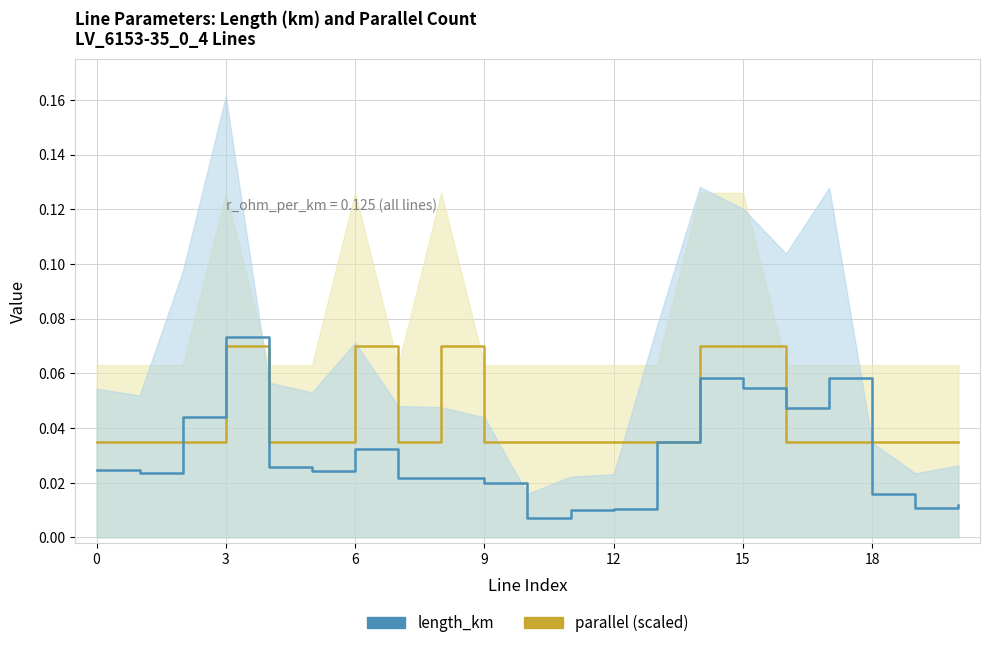

What is the difference between the maximum and minimum values in the length_km series?

0.1